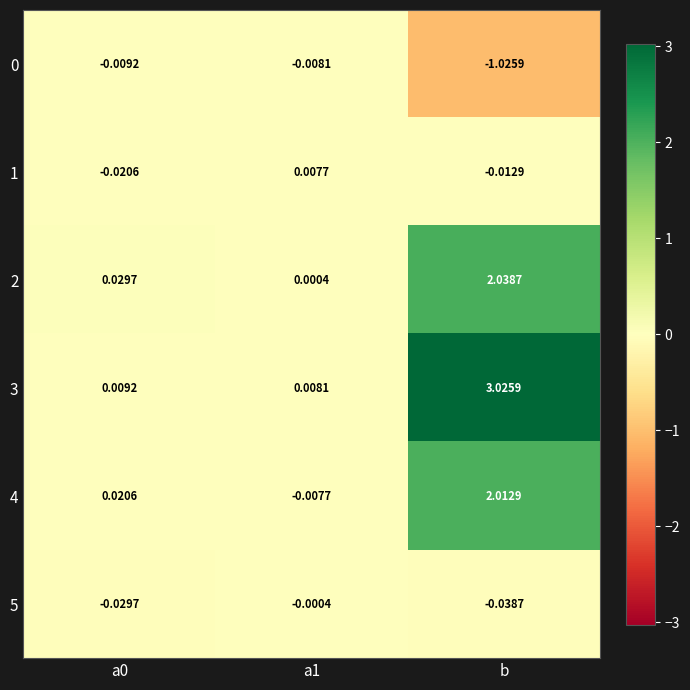

Is the value of 3 at a1 greater than the value of 0 at a1?

Yes